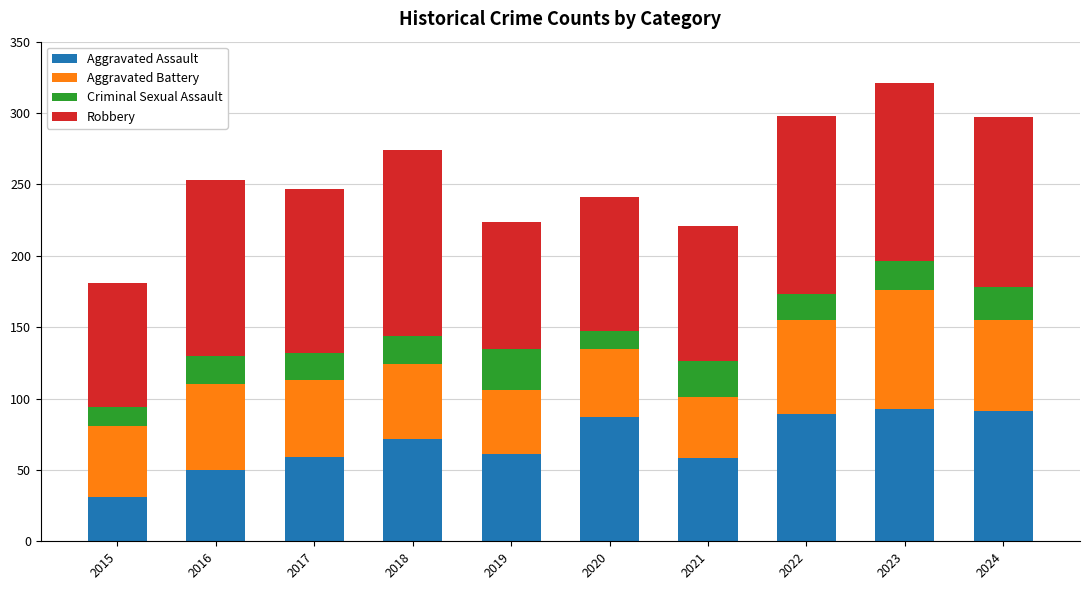

The value of Aggravated Assault at 2017 is 59. True or false?

True